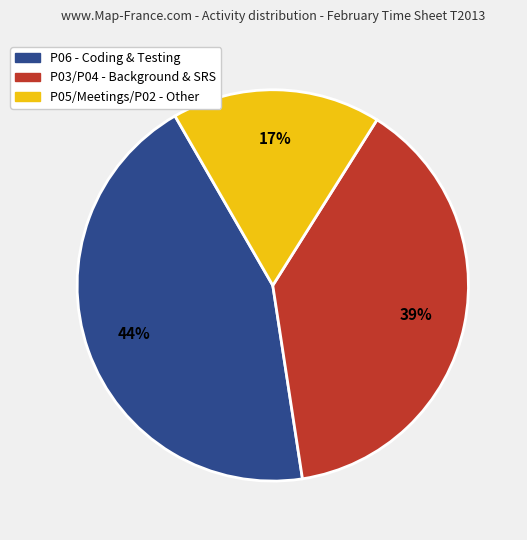

Is there any slice that represents more than half of the pie?

No